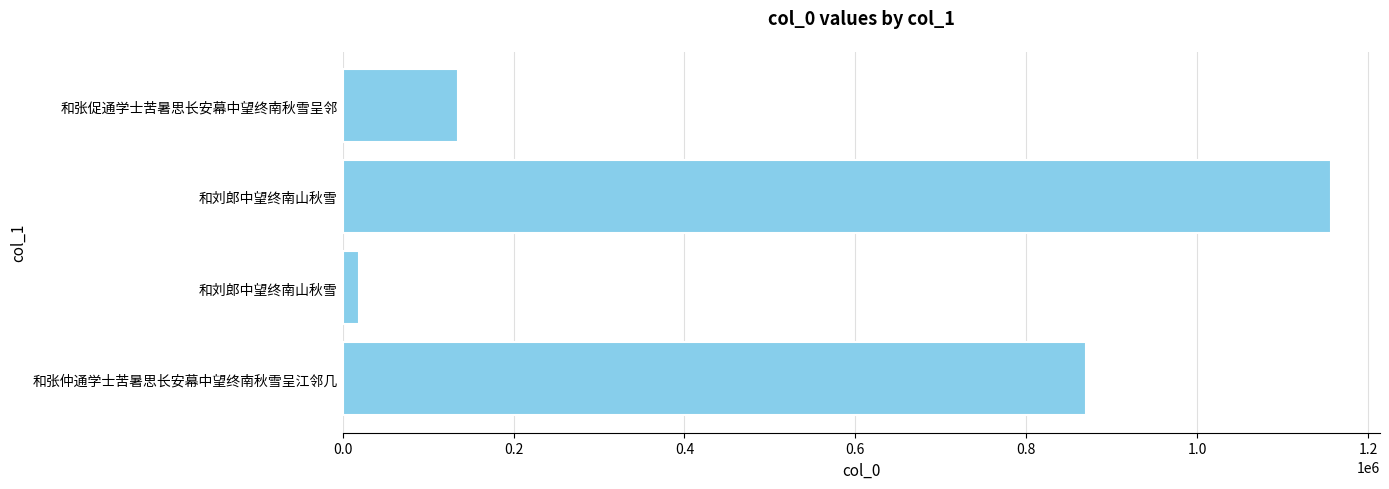

How many data points does each series have?

4